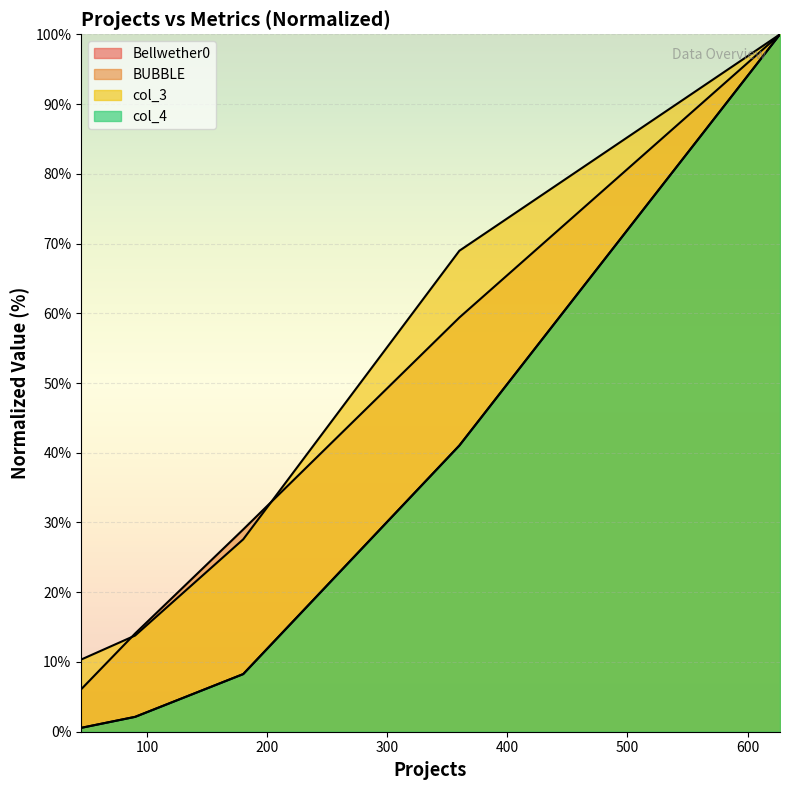

Which category has the highest value in the col_4 series?

627